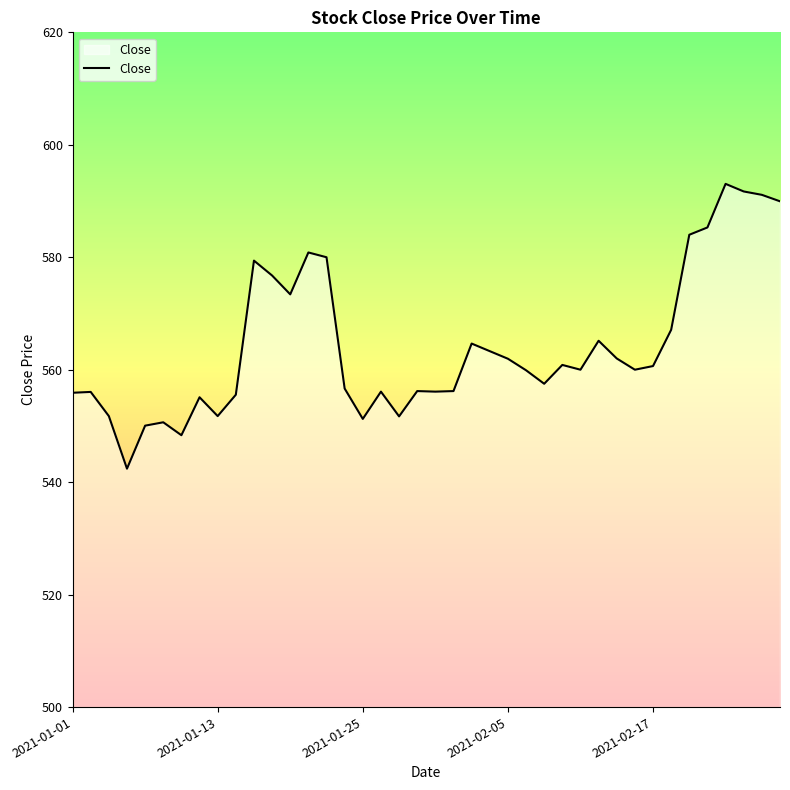

What is the minimum value shown in the chart?

542.4